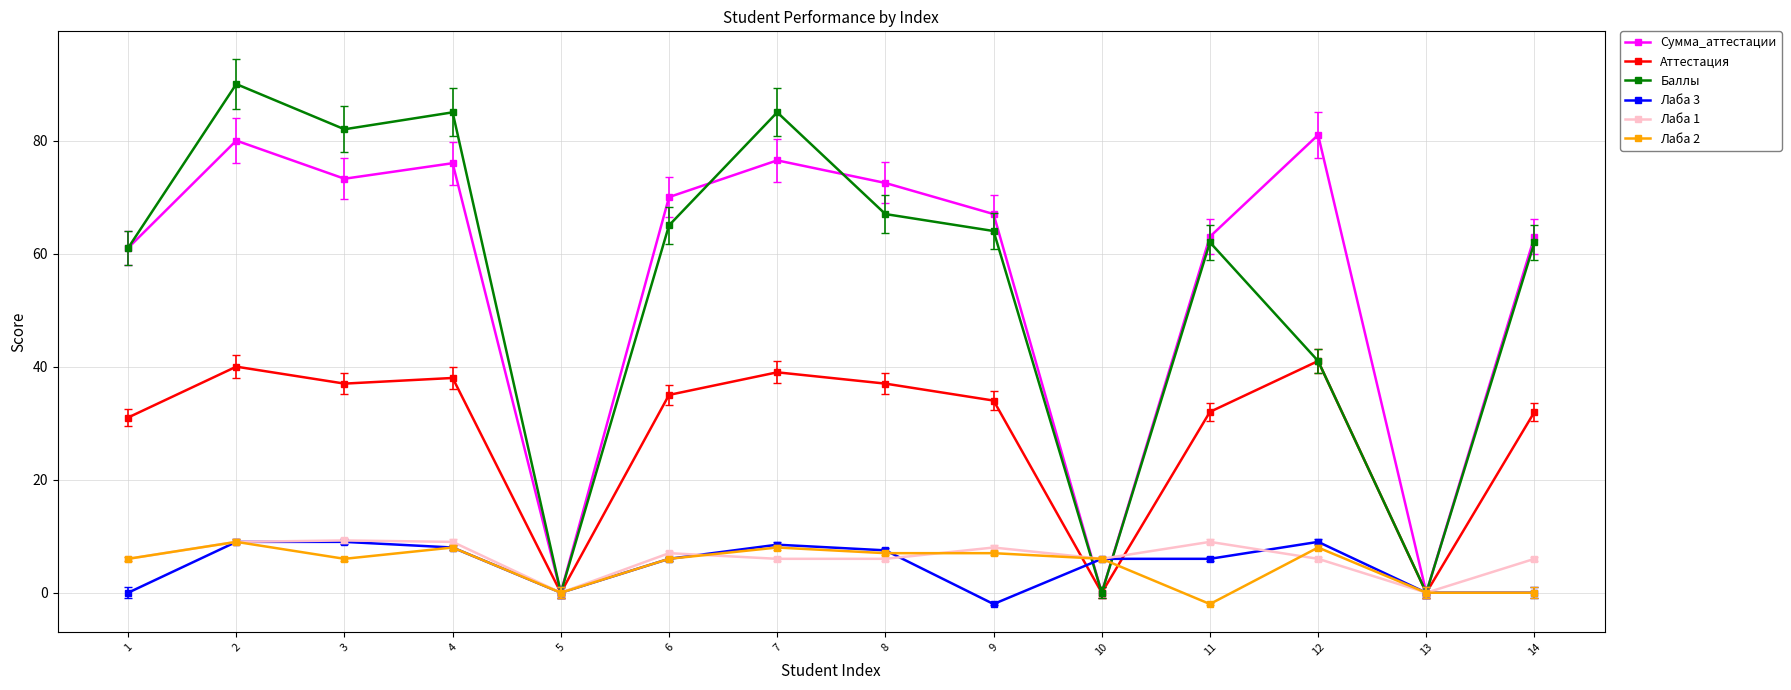

True or false: Лаба 1 has more than 2 points higher than both neighbors.

True